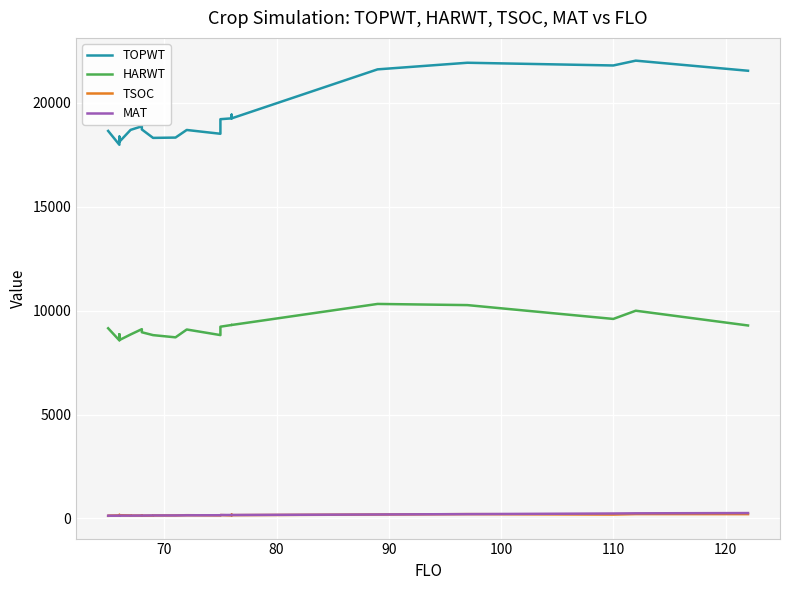

True or false: TSOC has a value of 219 at 11.

False